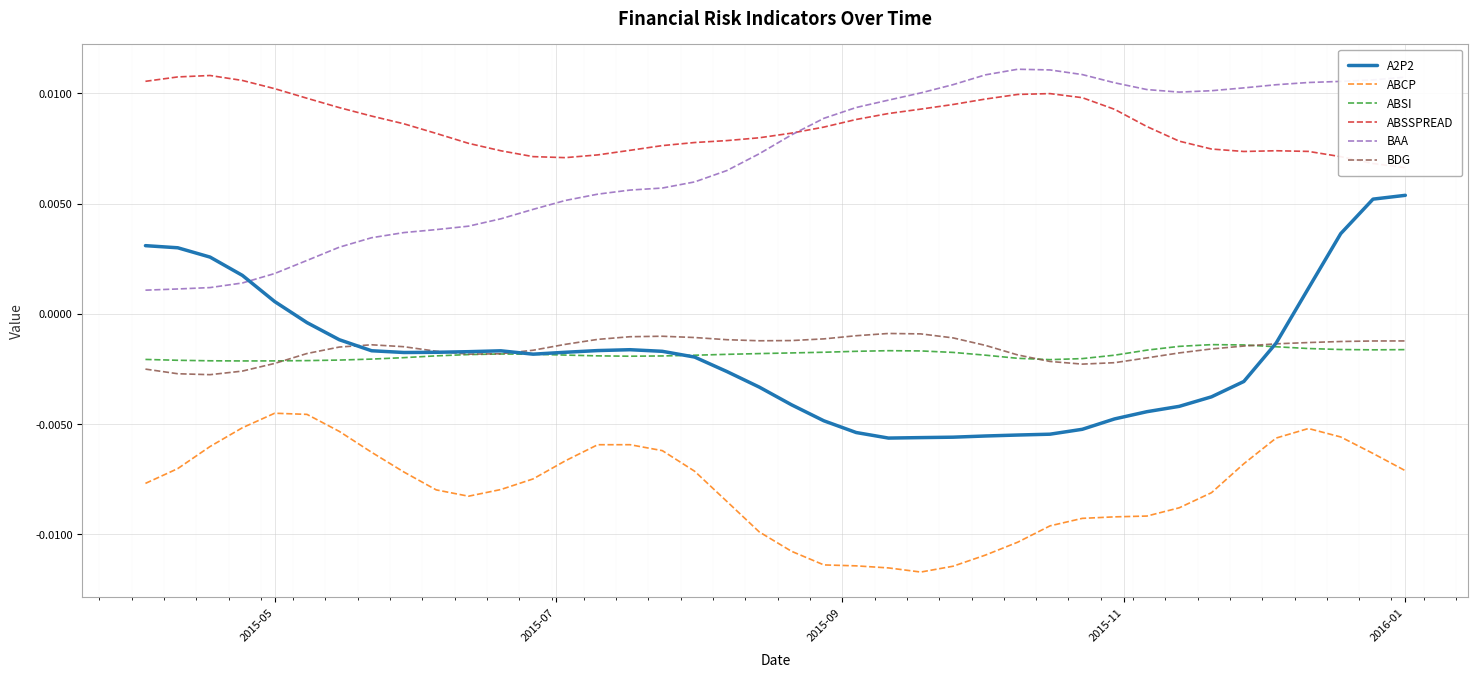

True or false: ABCP and BDG cross at least once.

False